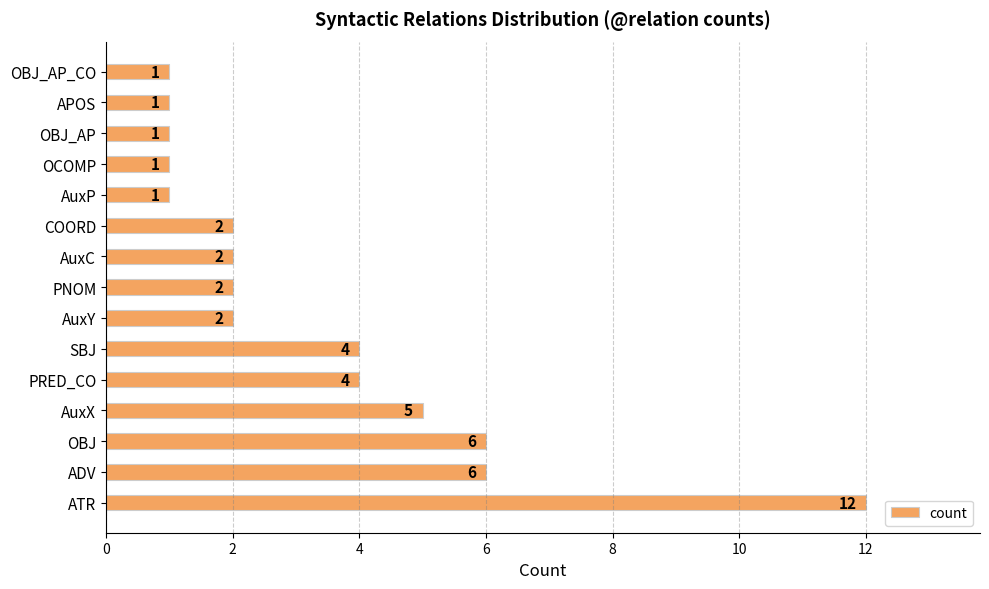

Which has a higher value, PNOM or APOS?

PNOM